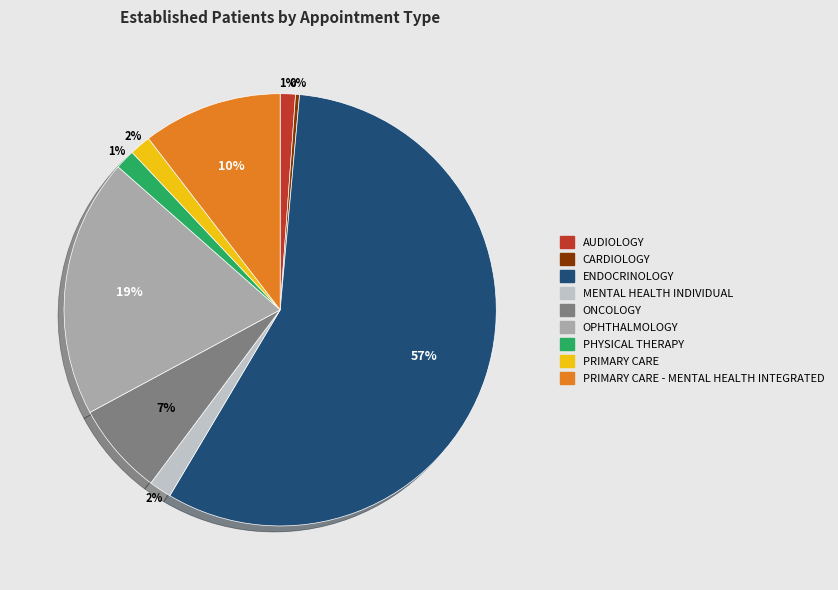

To the nearest percent, what is the average slice percentage?

11%